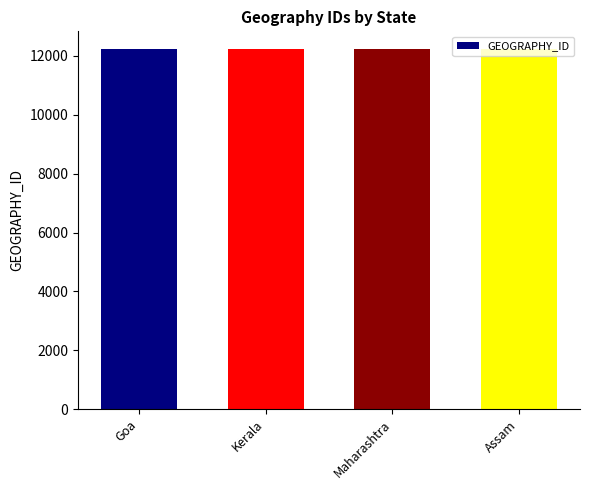

How many values are between 12223 and 12225?

3